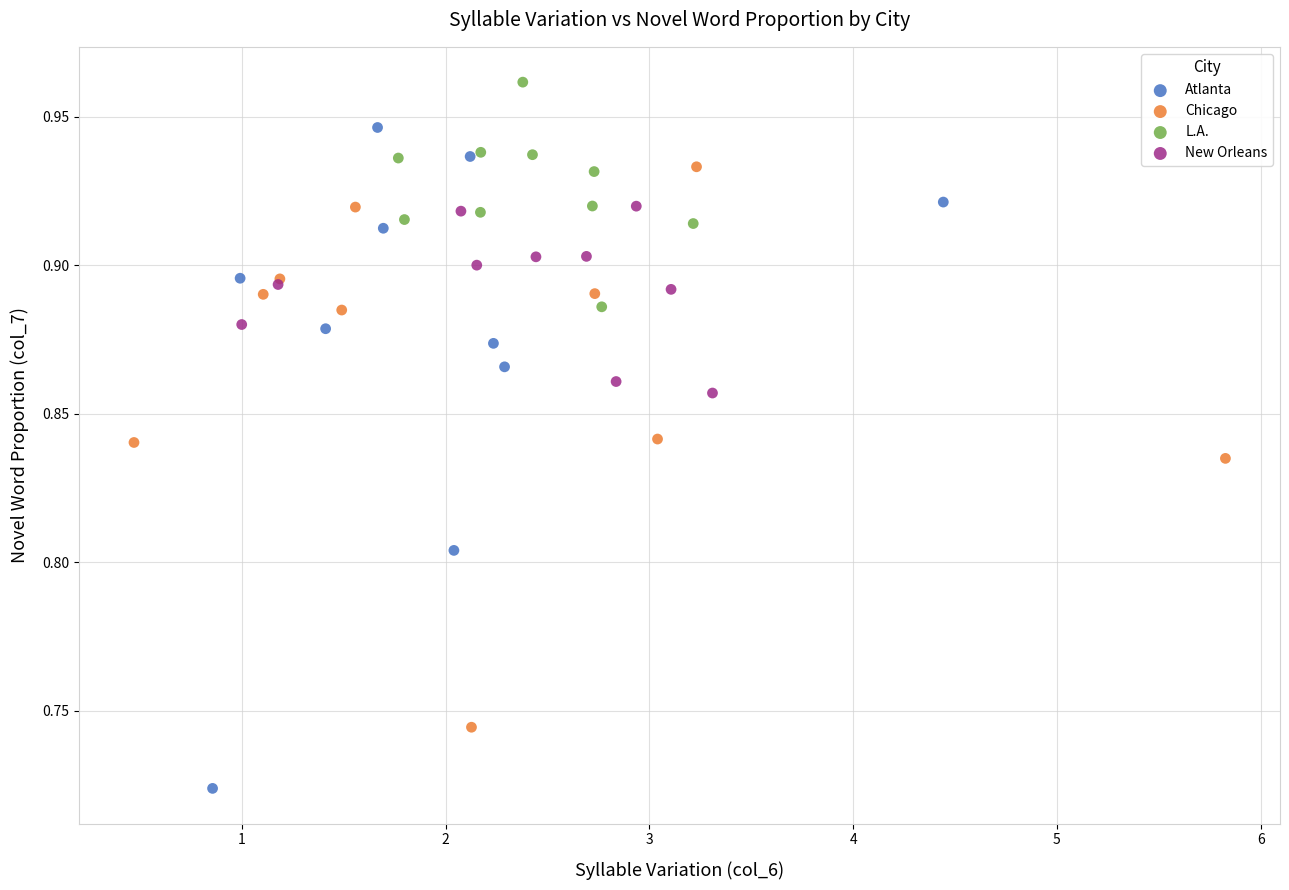

Which series has the widest spread of Y values?

Atlanta